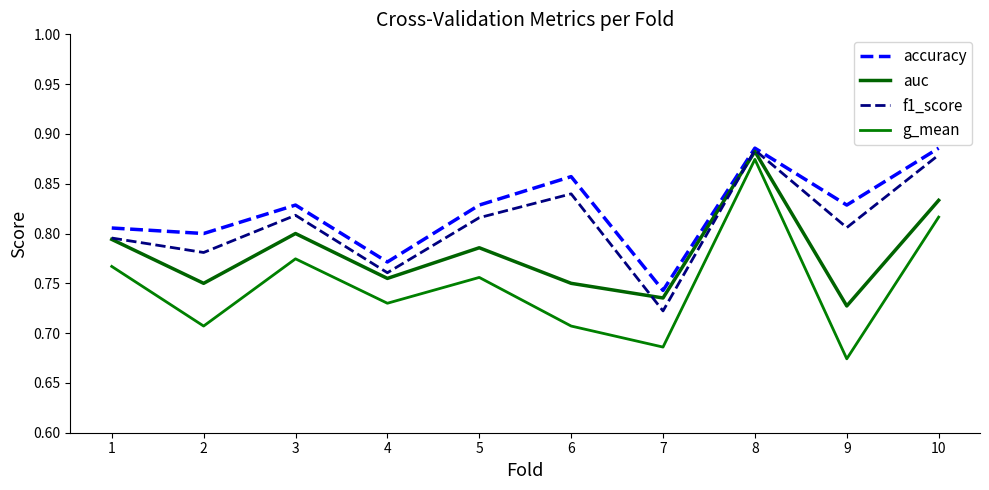

Which series has the largest total across all categories?

accuracy